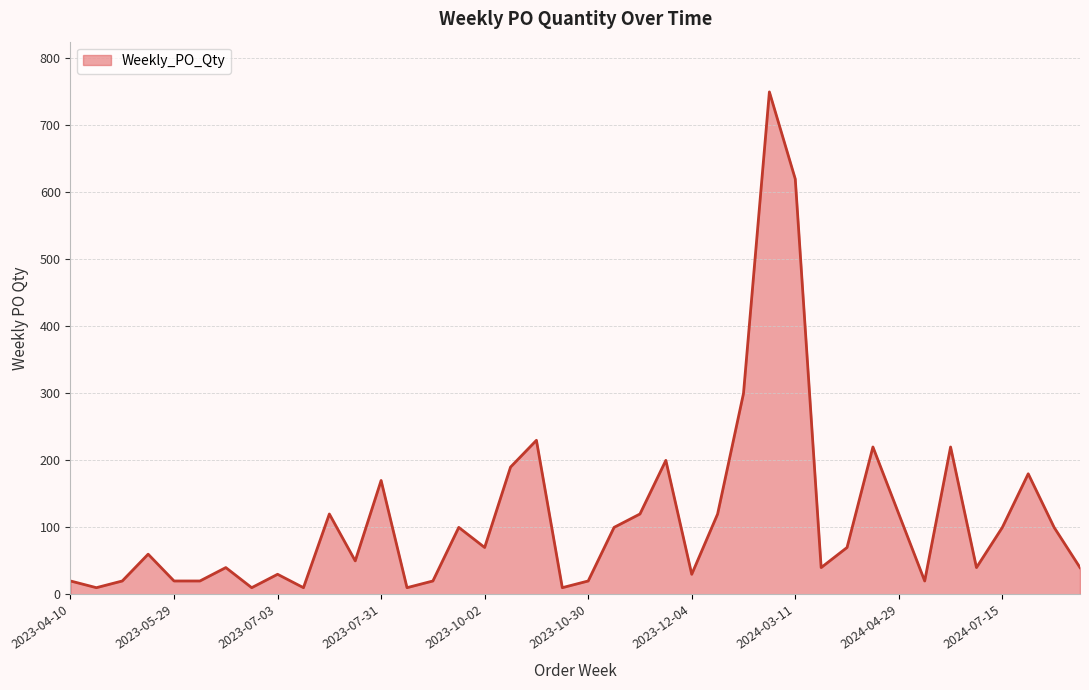

What is the greatest value displayed?

750